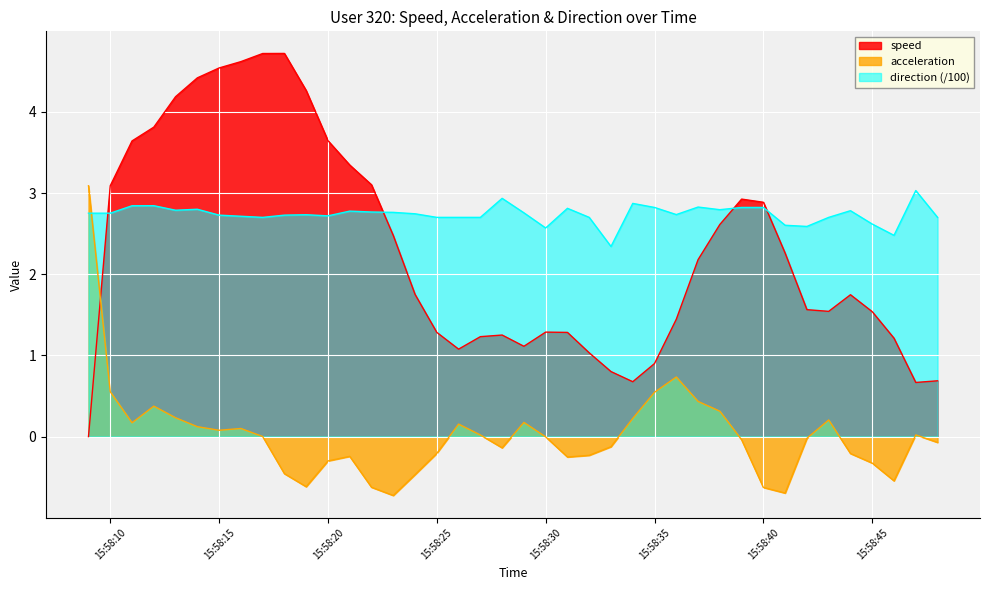

Is it true that acceleration equals -0.0 at 15:58:30?

True